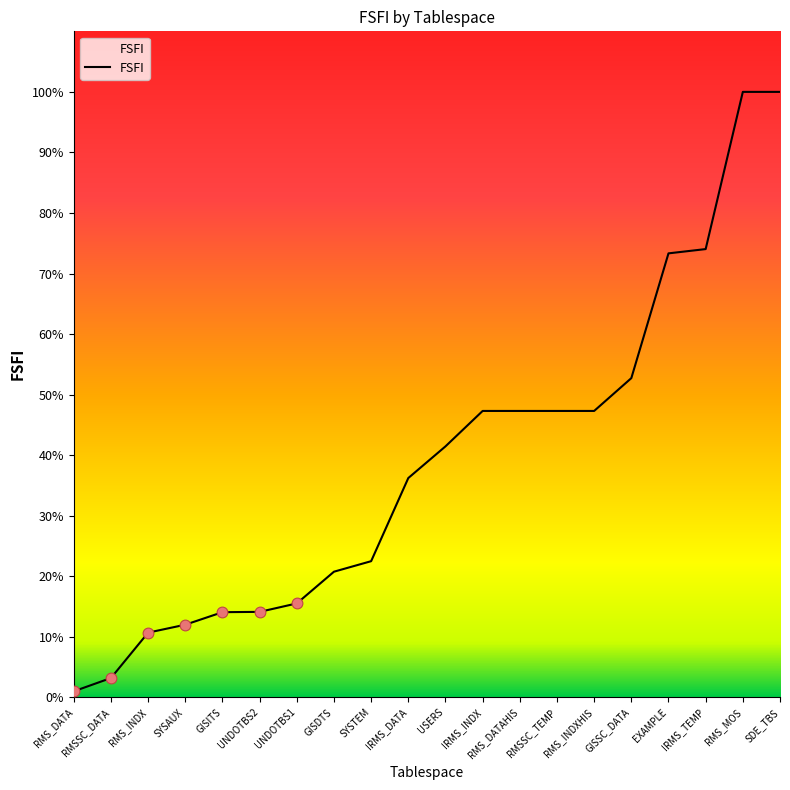

Between IRMS_INDX and UNDOTBS2, which is larger?

IRMS_INDX